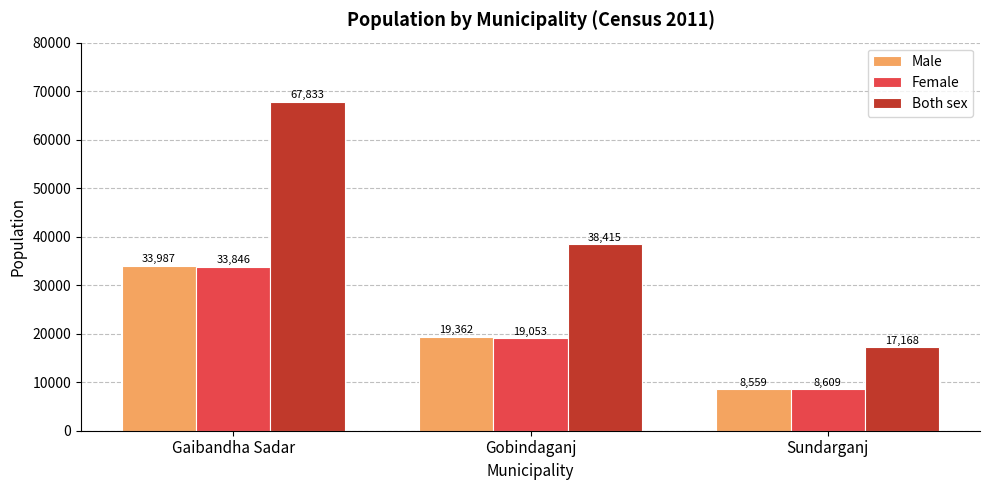

Which series has the widest spread of values?

Both sex